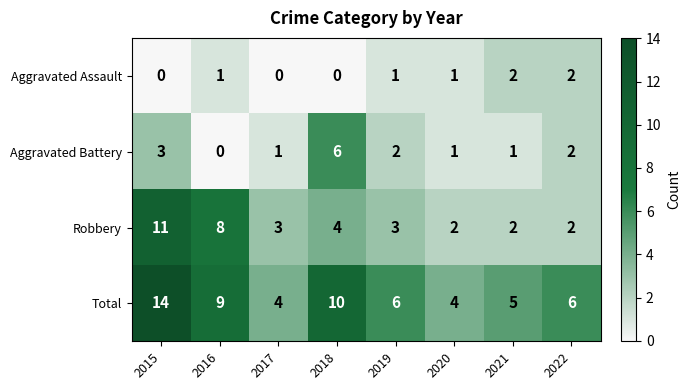

What is the difference between the highest and lowest values at 2016?

9